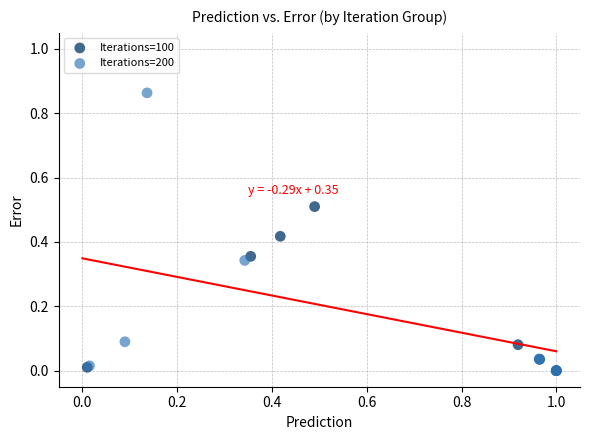

Which series has the largest Y range (max minus min)?

Iterations=200